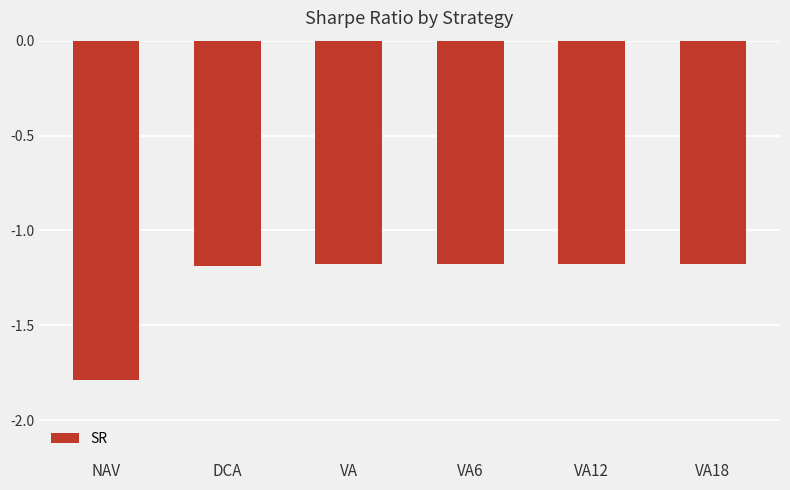

The value at VA12 is -0.6. True or false?

False